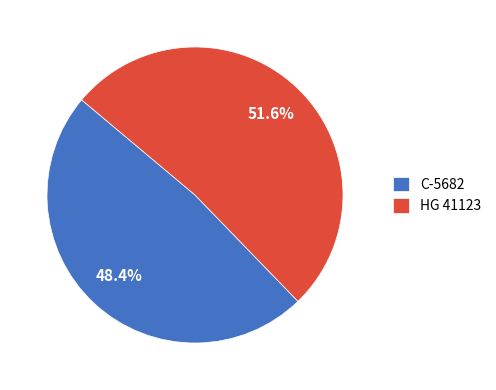

The C-5682 slice represents 48% of the pie. True or false?

True